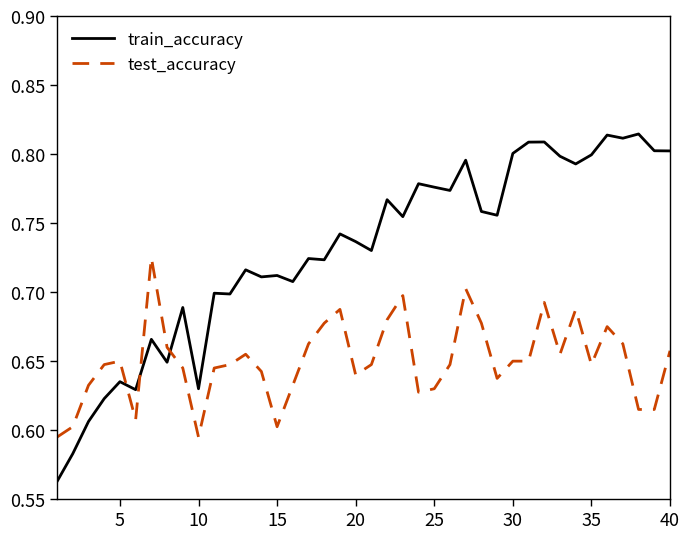

How many intersections are there between test_accuracy and train_accuracy?

3